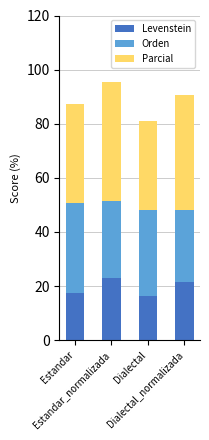

What is the difference between the maximum and minimum values in the Levenstein series?

6.7